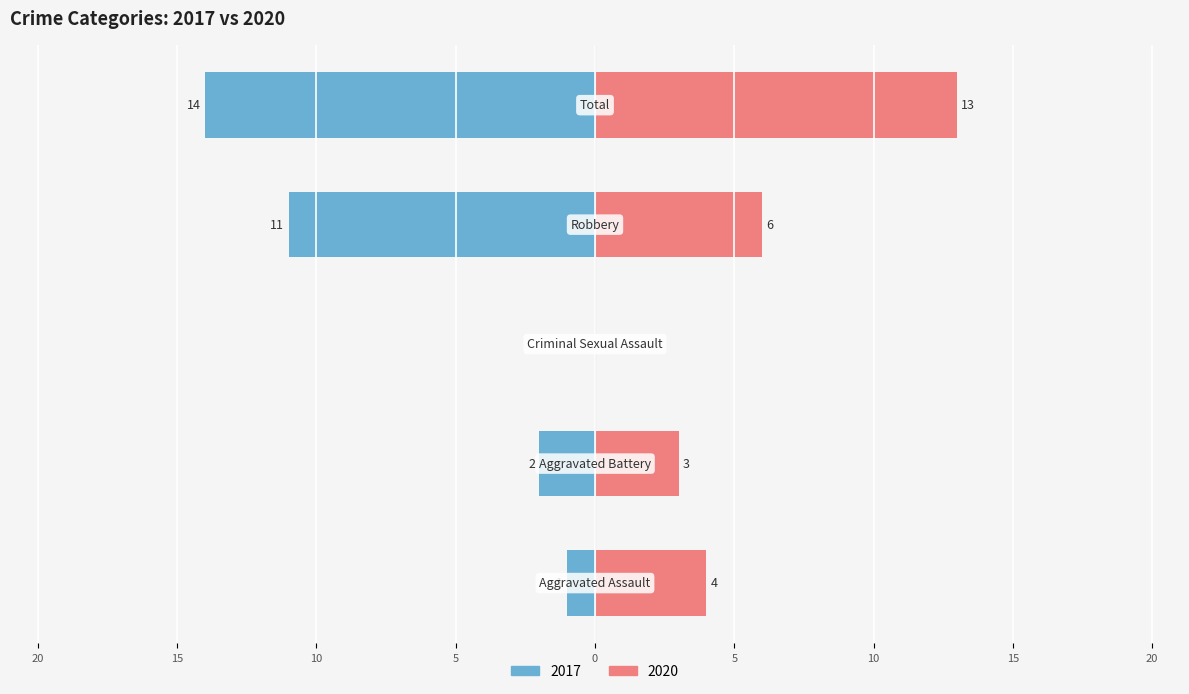

What is the value of the Right bar at the 5th from the left?

13